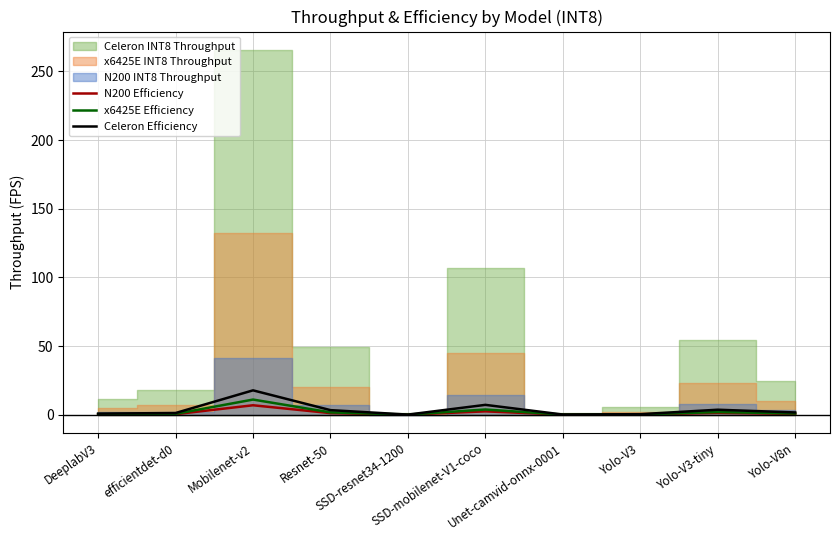

What is the average value of the N200 Efficiency series?

1.3